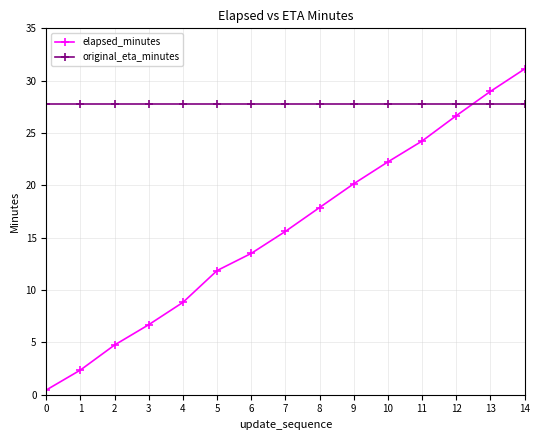

The value of original_eta_minutes at 2 is 42.5. True or false?

False